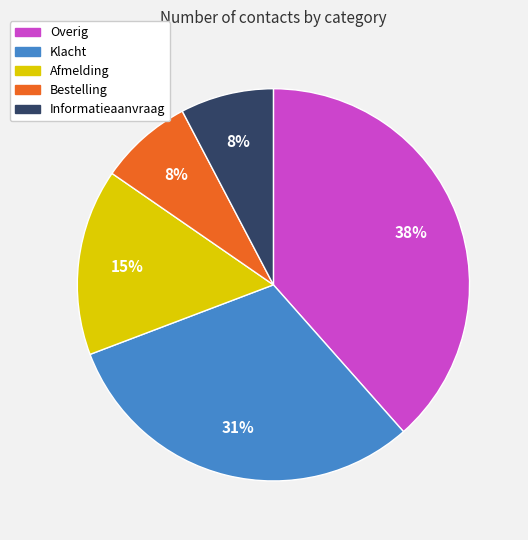

Does any single category account for the majority?

No